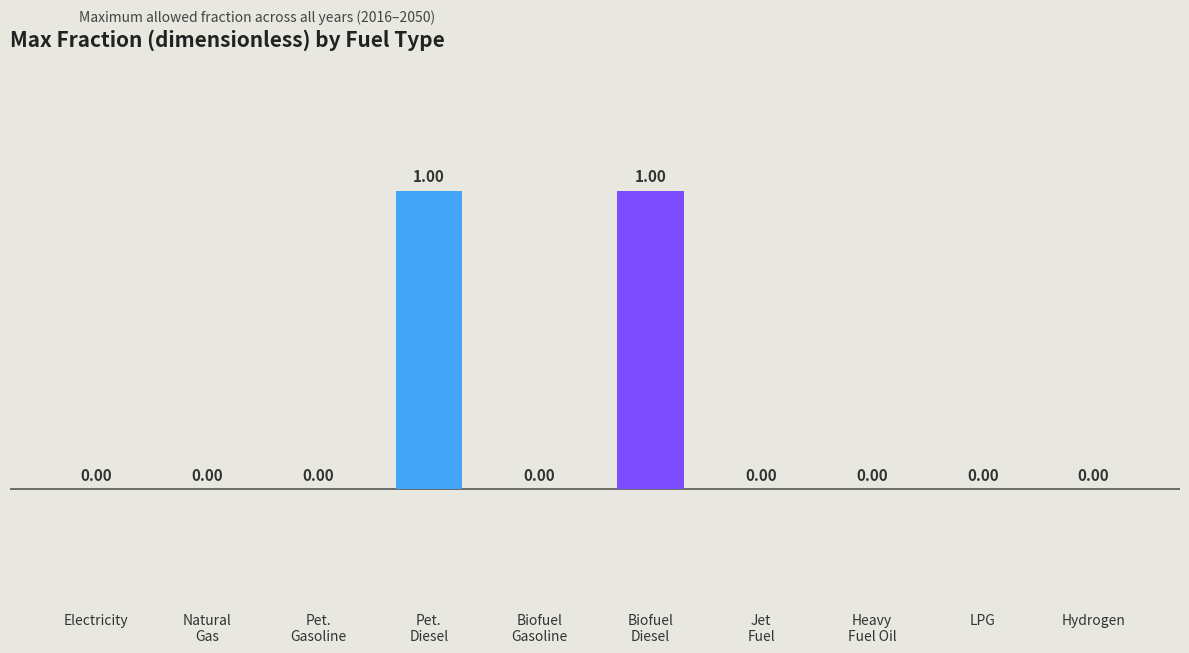

At which label is the value closest to 0?

Electricity